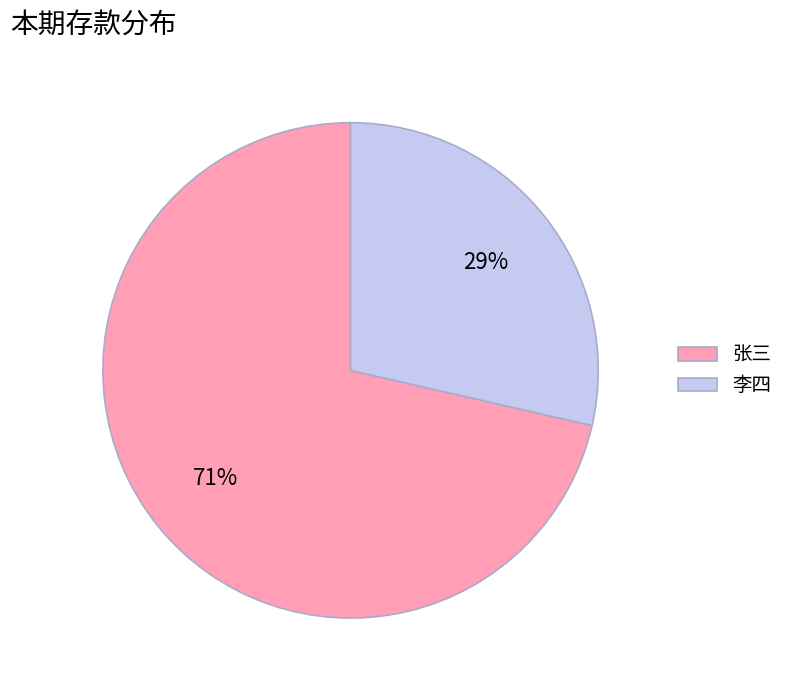

Is the sum of 张三 and 李四 greater than half?

Yes